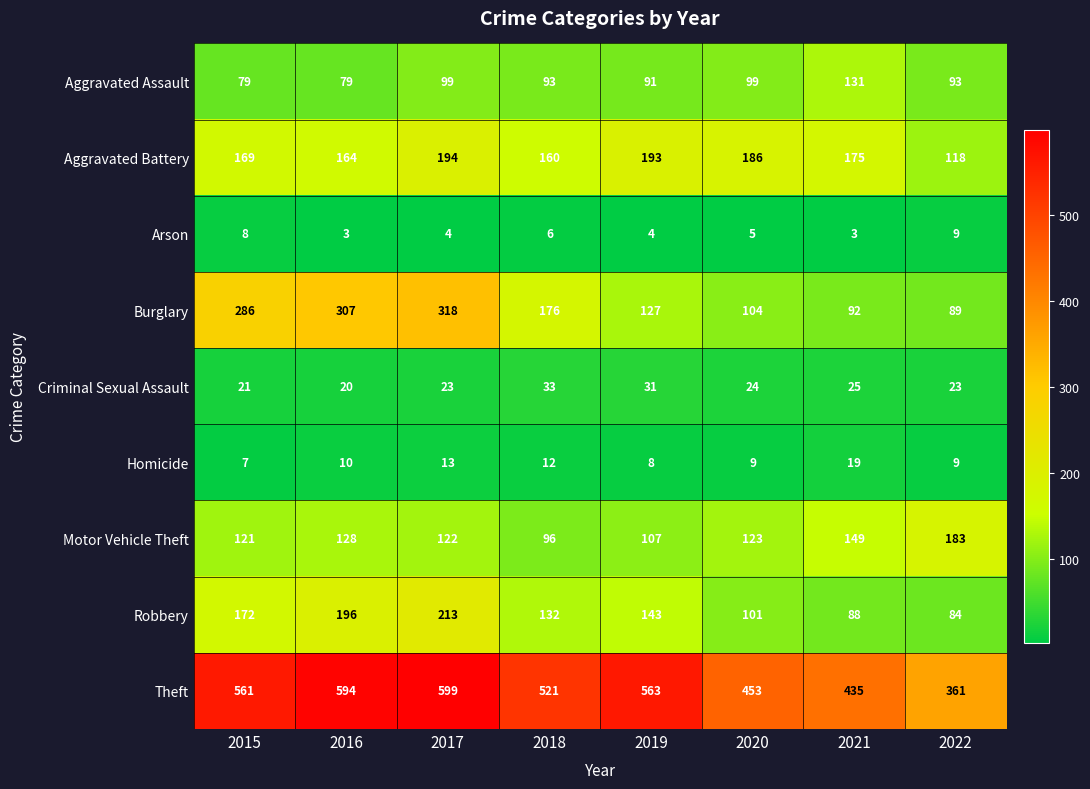

What is the difference between the Burglary values at 2021 and 2015?

194